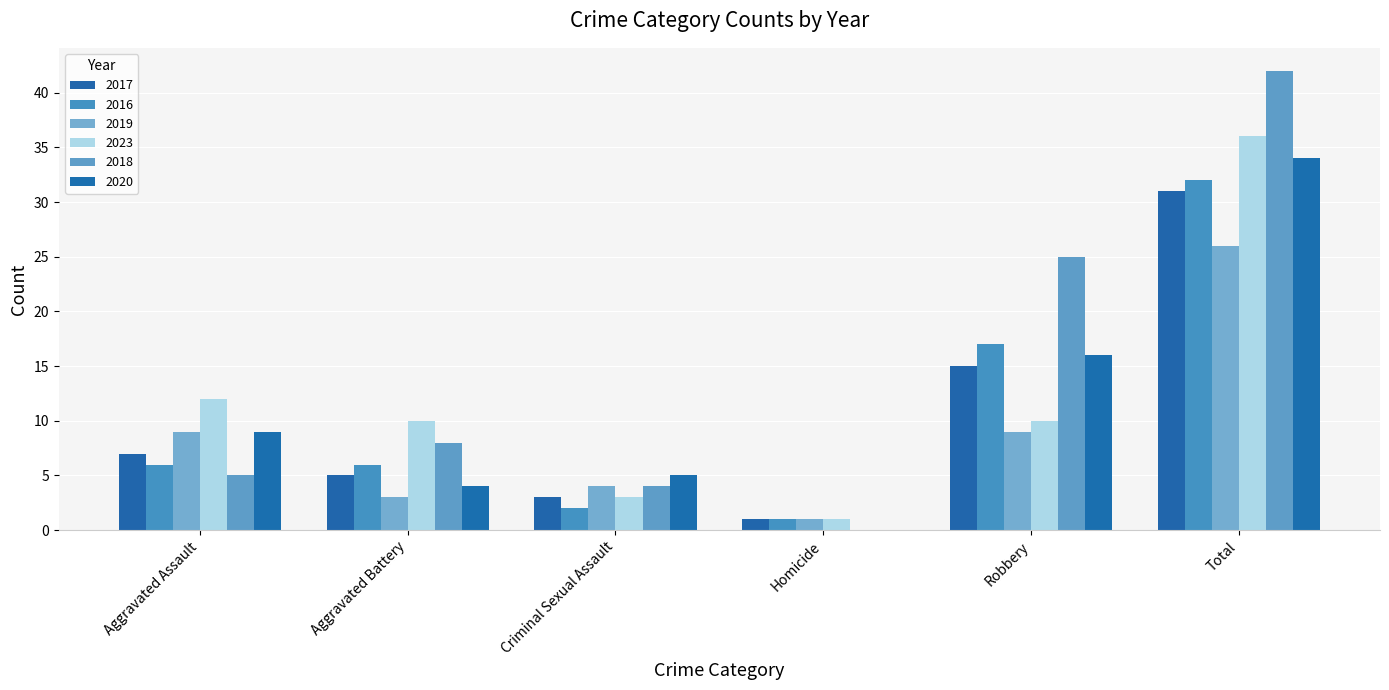

Rank the series by their maximum value, from highest to lowest.

2018, 2023, 2020, 2016, 2017, 2019